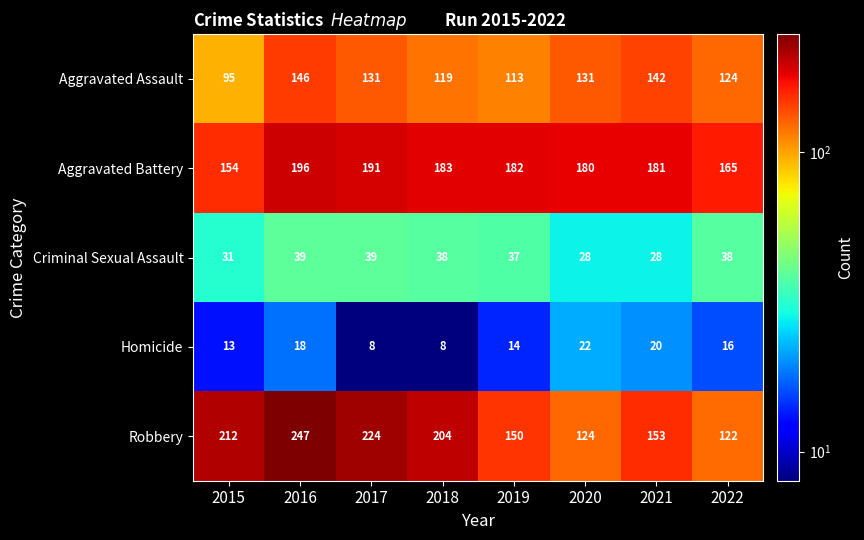

At which category is the sum across all series the highest?

2016